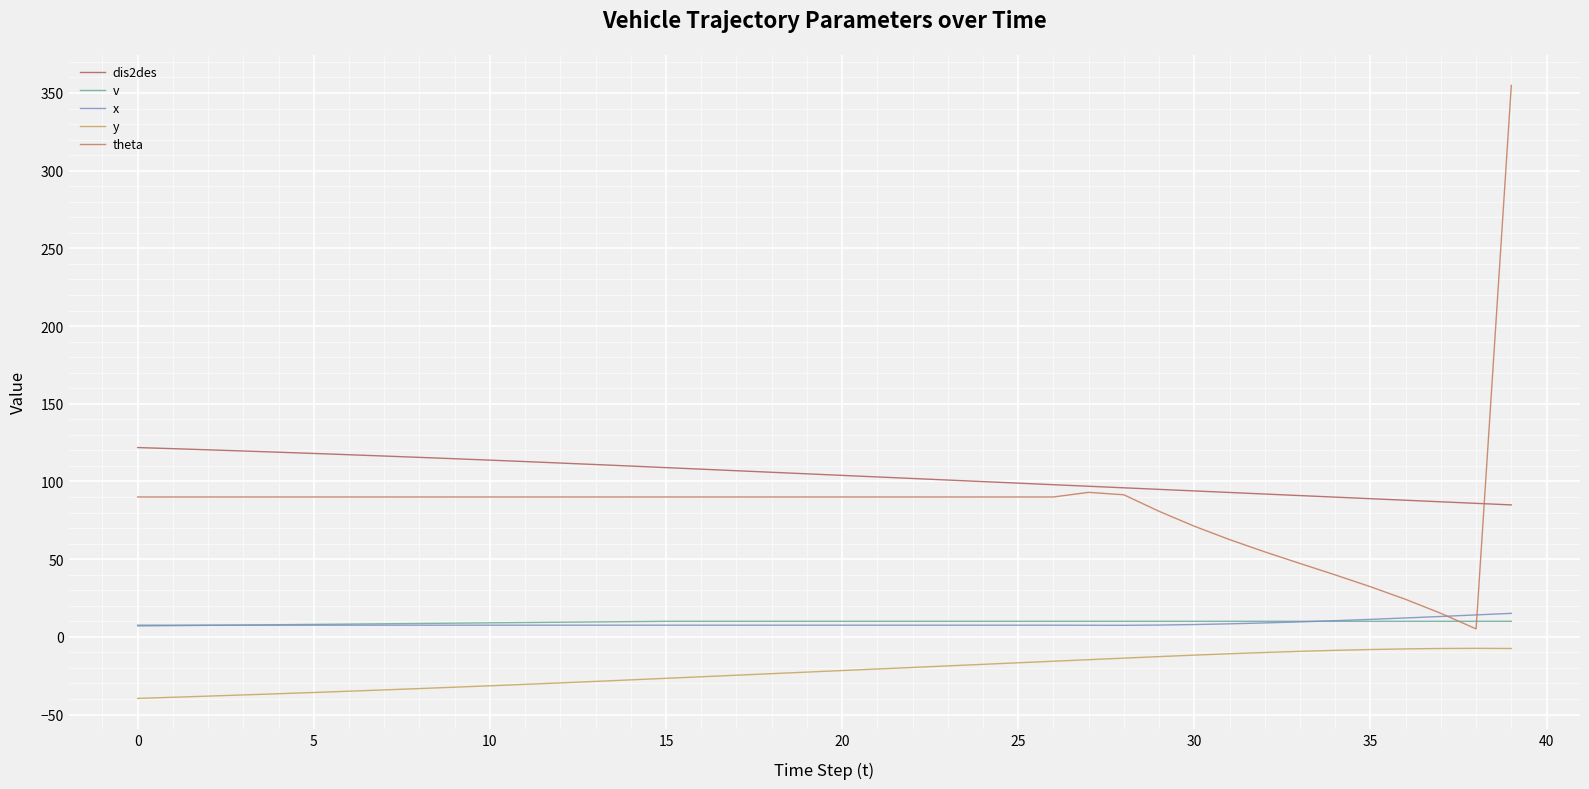

Does the chart display data point markers on the line(s)?

No